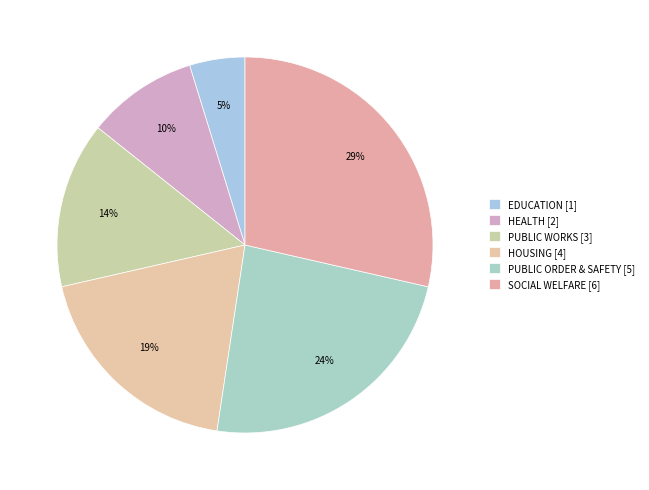

What is the ratio of the value at PUBLIC ORDER & SAFETY to the value at SOCIAL WELFARE?

0.8